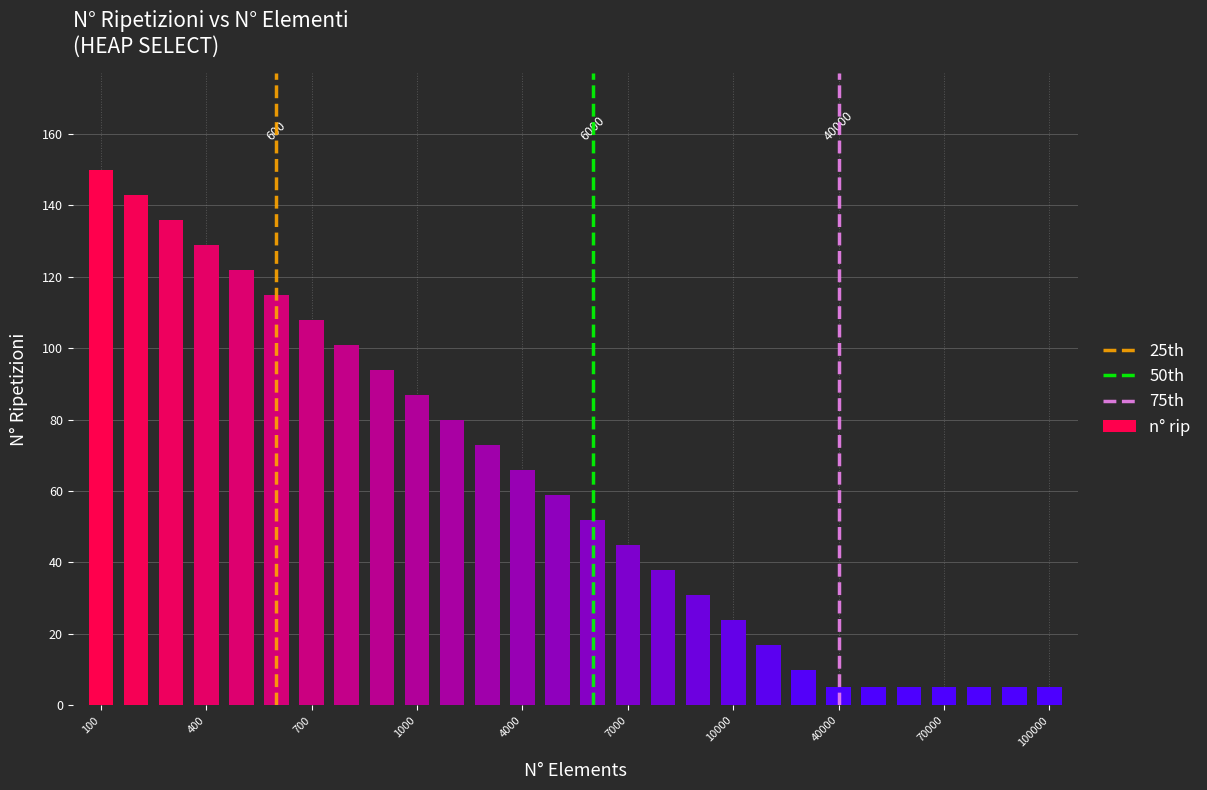

Count the number of categories in the chart.

28